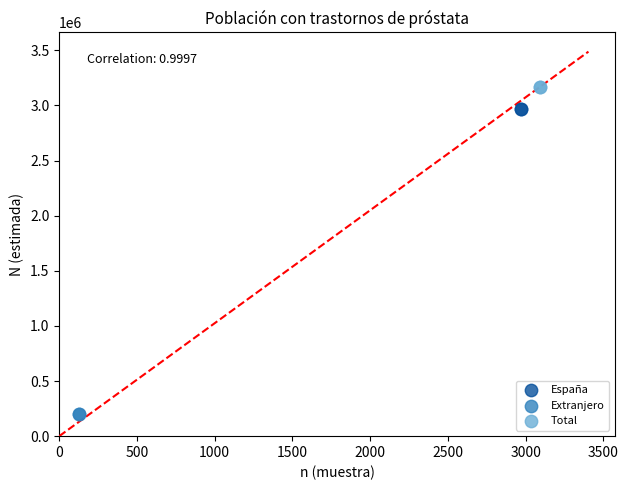

Which series reaches the minimum Y coordinate?

Extranjero